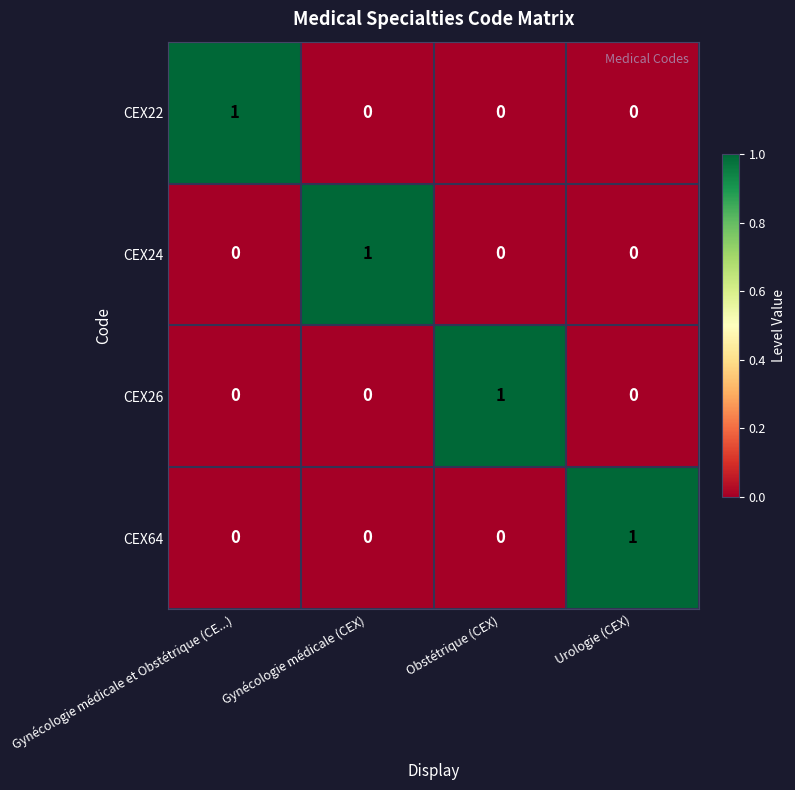

How many CEX64 values are between 0 and 1?

4